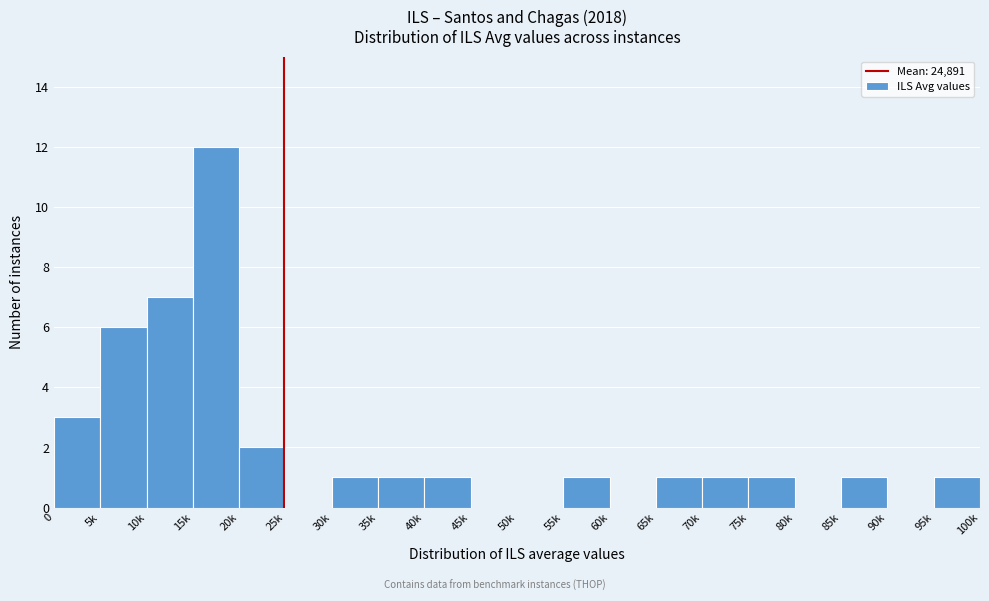

Reading left to right, list all the values displayed in this chart.

0=3	5k=6	10k=7	15k=12	20k=2	25k=0	30k=1	35k=1	40k=1	45k=0	50k=0	55k=1	60k=0	65k=1	70k=1	75k=1	80k=0	85k=1	90k=0	95k=1